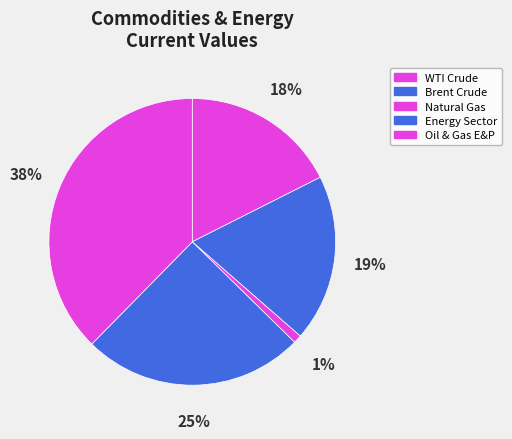

Count the number of slices in the pie.

5